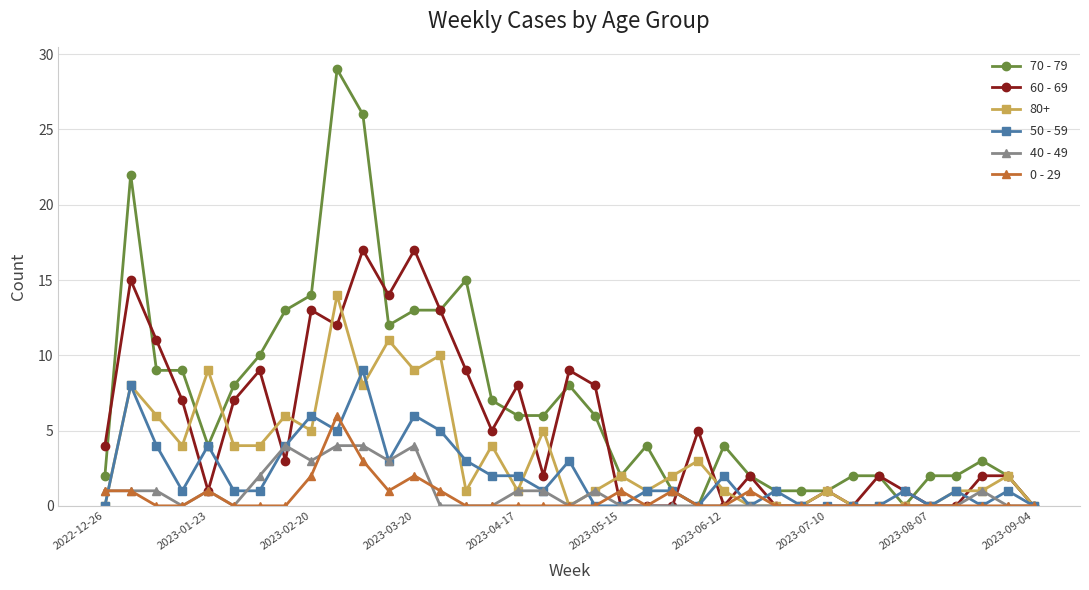

Which series has the largest range (max minus min)?

70 - 79